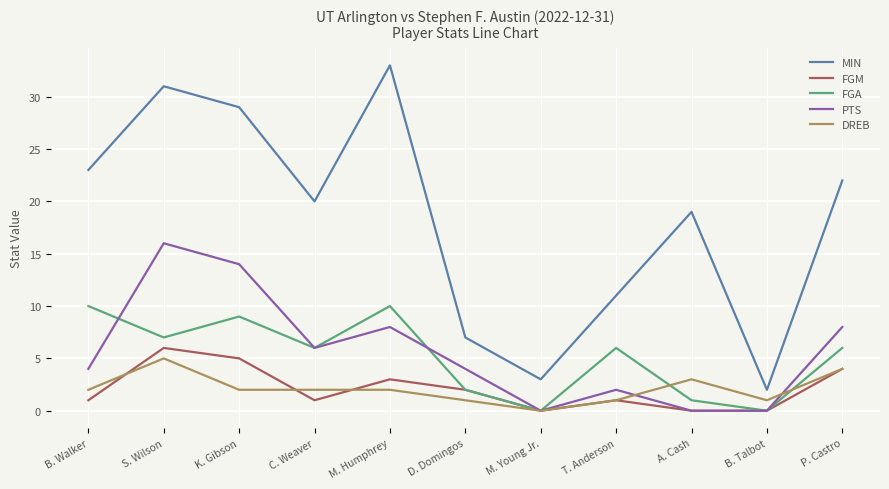

True or false: DREB and MIN intersect in this chart.

False